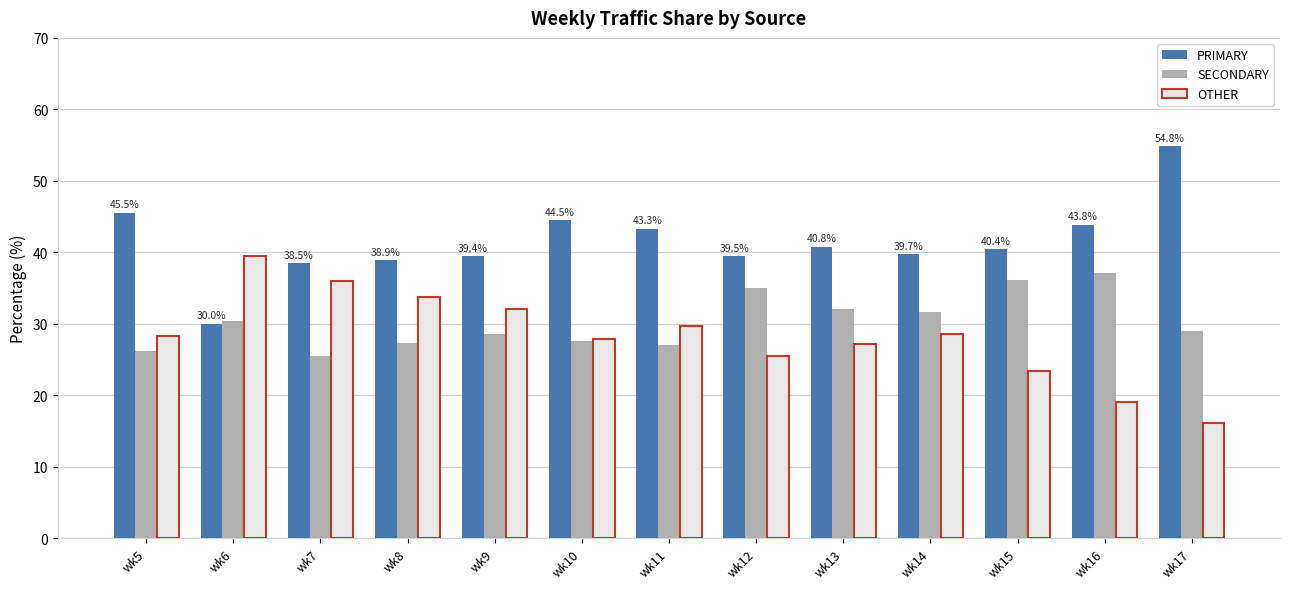

What is the average value of the OTHER series?

28.2